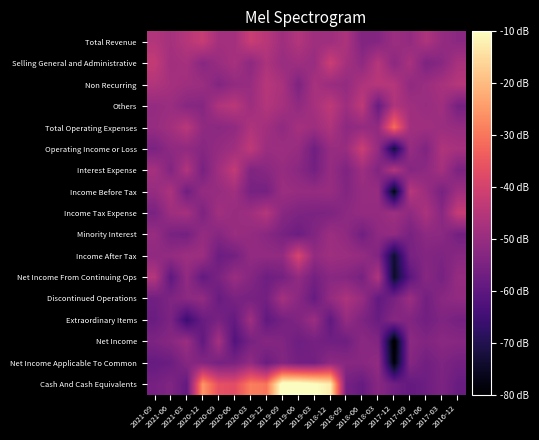

What is the difference between the highest and lowest values at 2016-12?

68.1